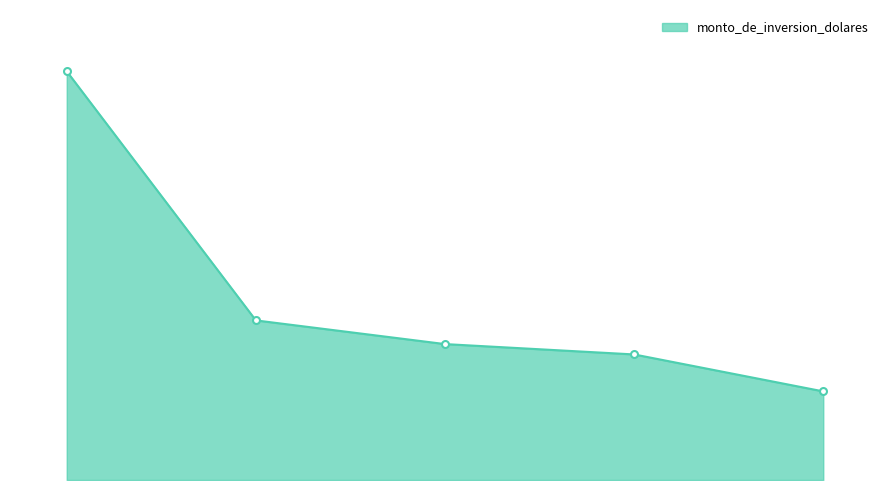

Rank the categories by value from highest to lowest.

LA HUACA, PIURA (1), PIURA (2), SULLANA, VEINTISEIS DE OCTUBRE